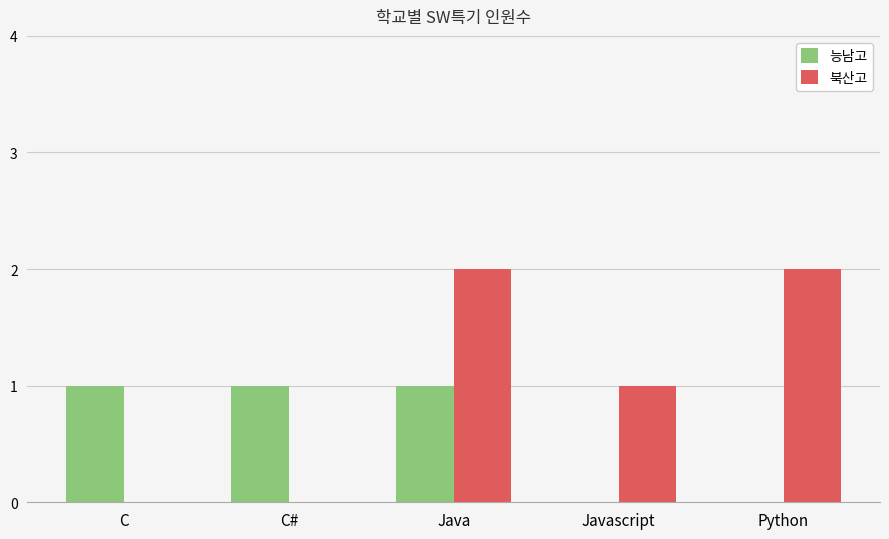

The 능남고 series shows 0 at Python. True or false?

True